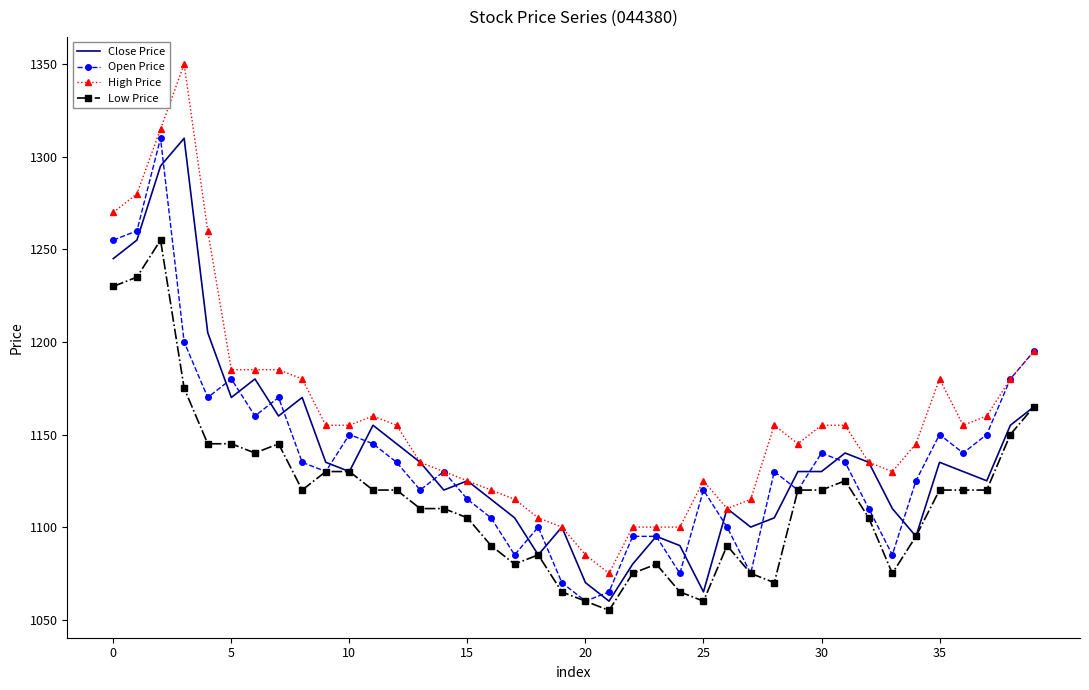

What is the minimum value for Open Price?

1060